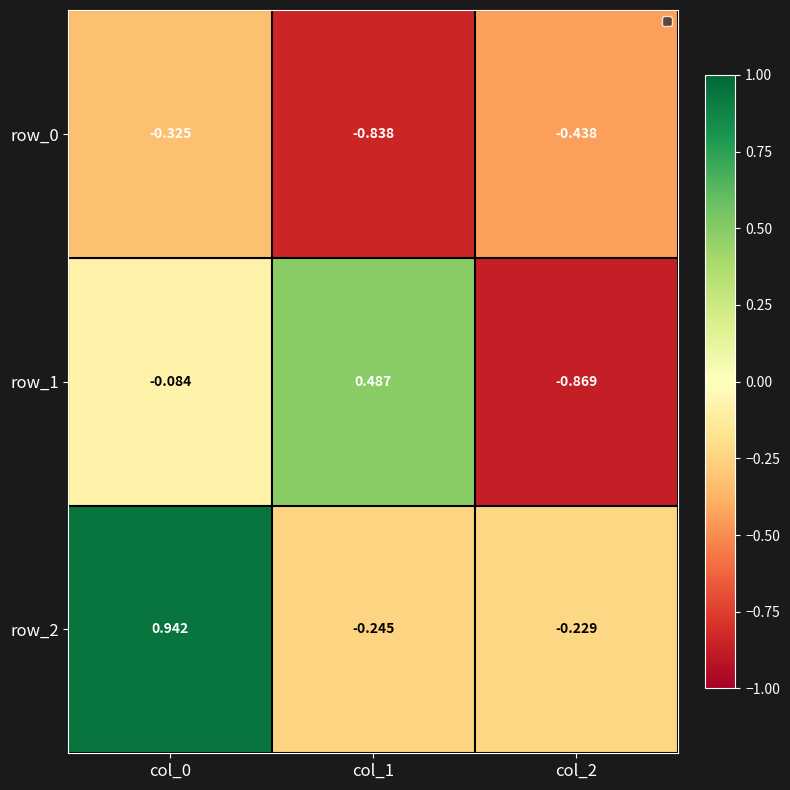

Is the value of row_2 at col_0 greater than the value of row_0 at col_1?

Yes